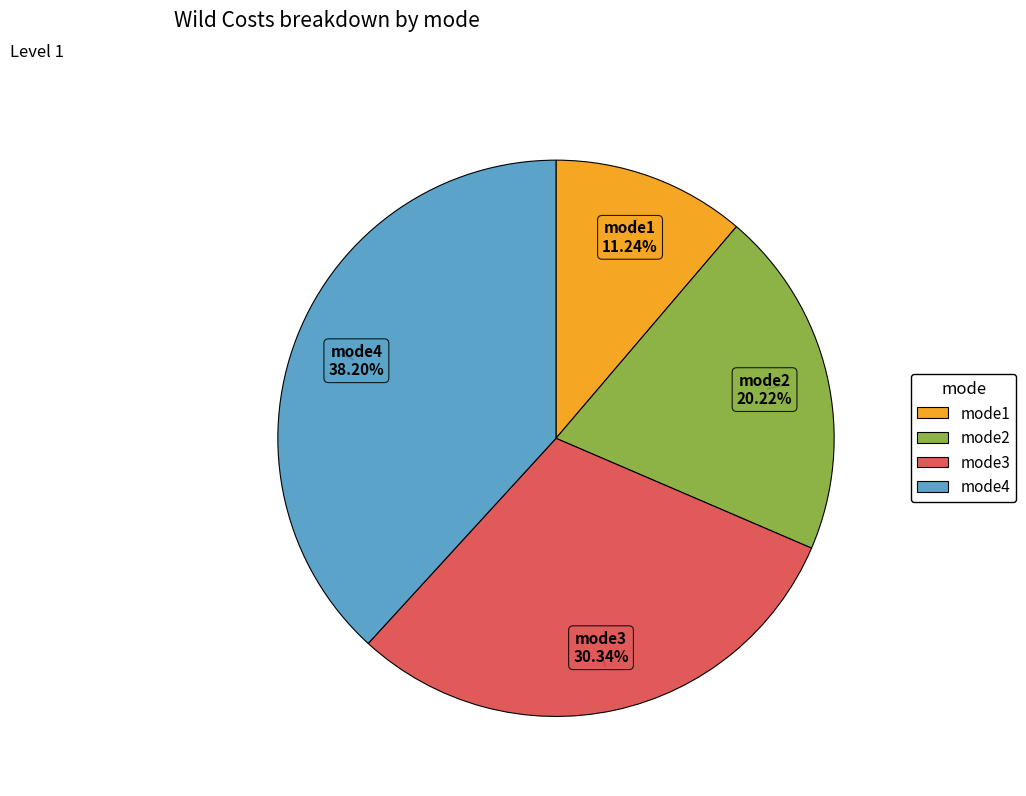

Does mode2 account for over 50% of the chart?

No